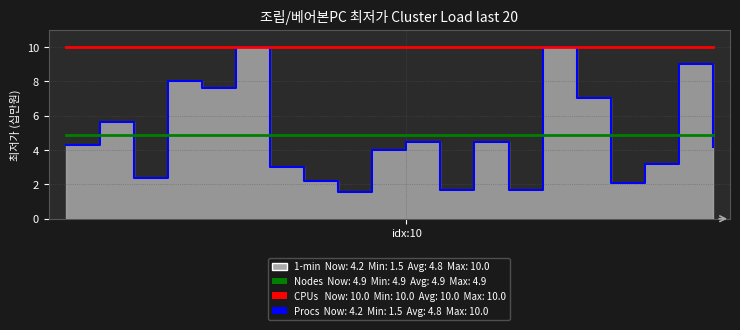

What is the lowest value of the Procs series?

1.5